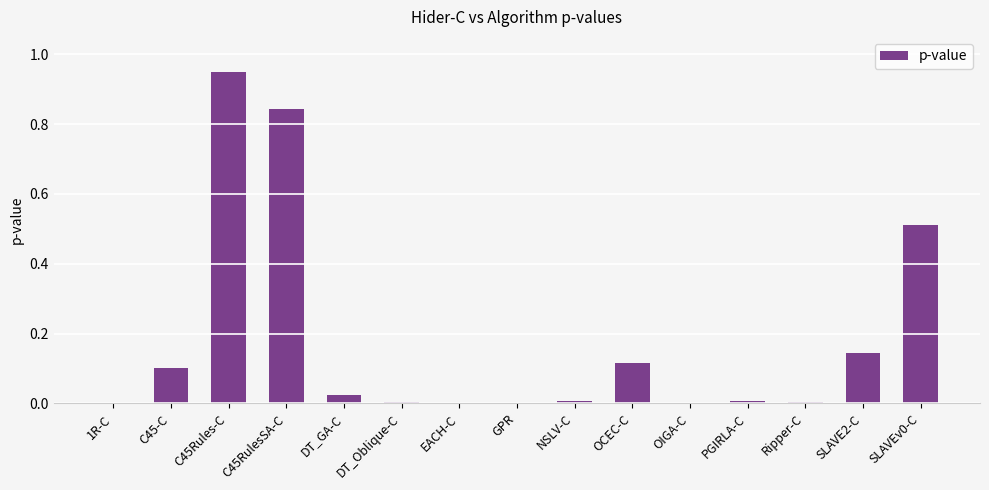

Are the bars horizontal?

No